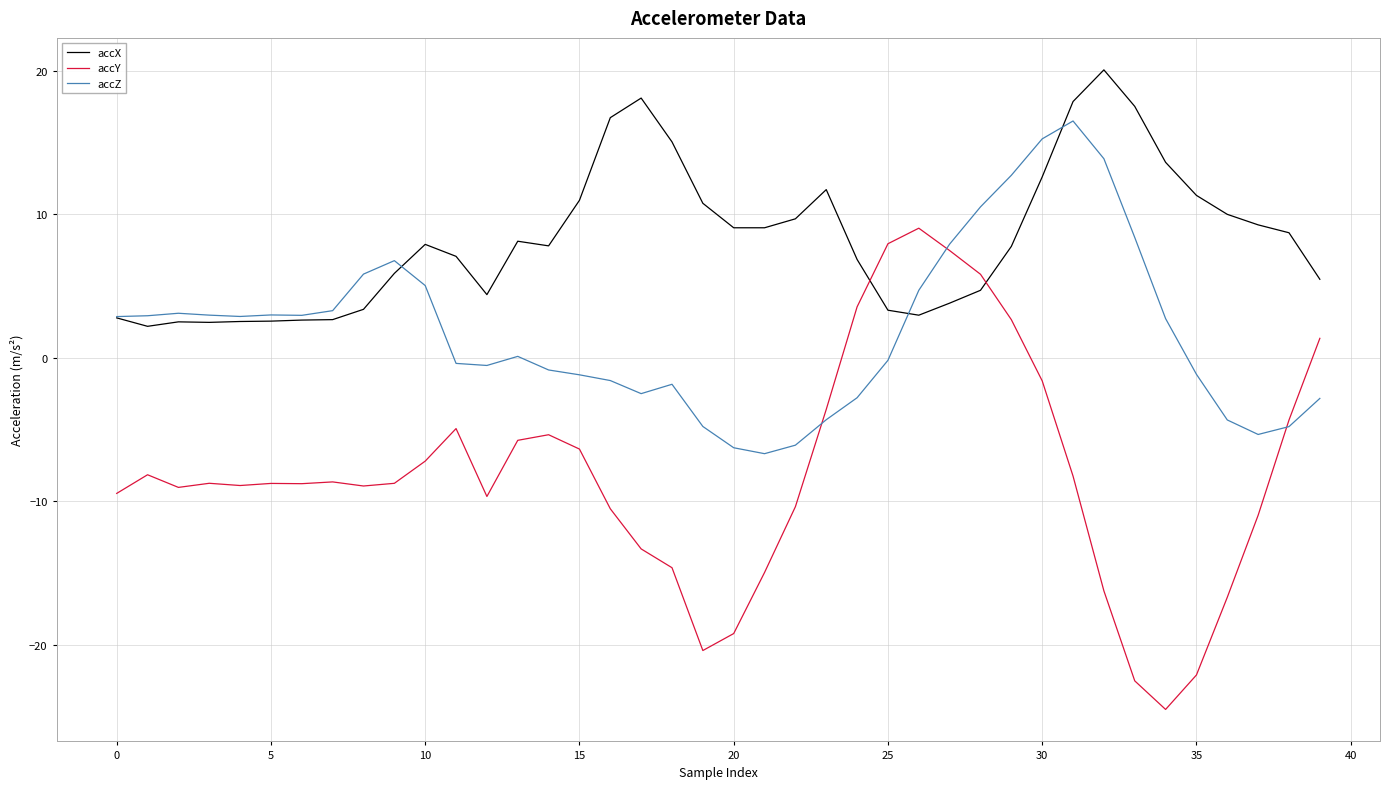

Which series has the largest range (max minus min)?

accY